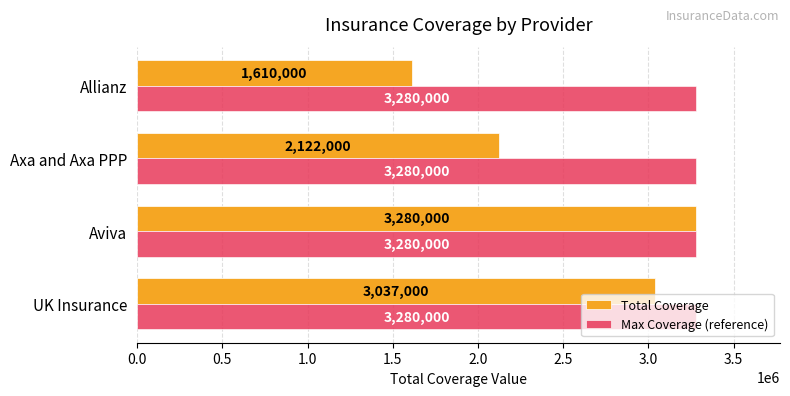

True or false: Max Coverage (reference) has a value of 4312384 at Aviva.

False